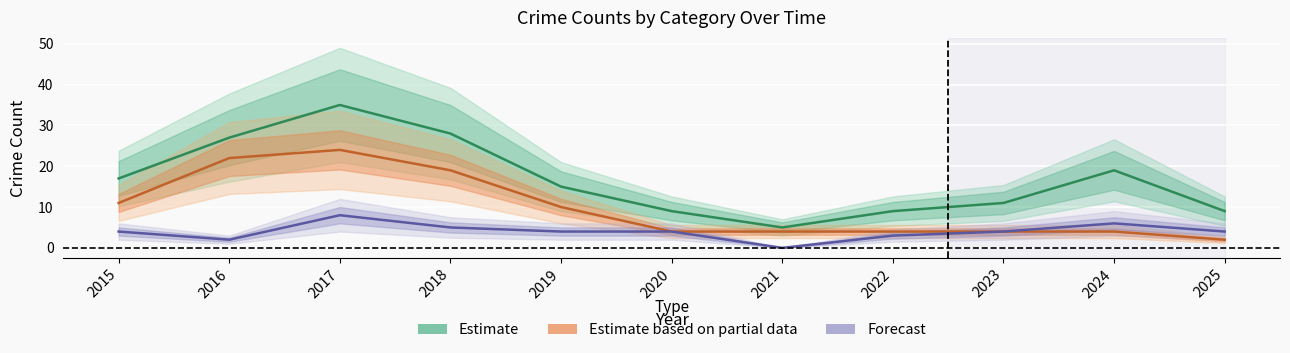

Where does the Total series first go above 15?

2015